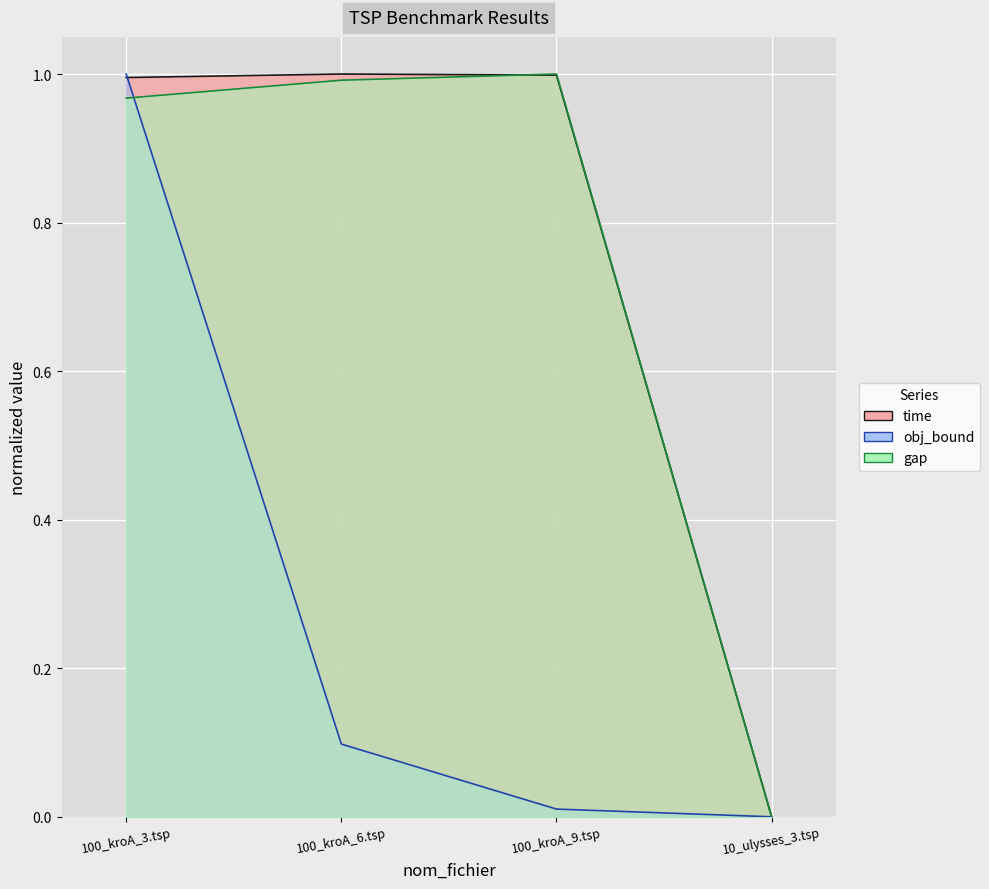

How many interior local peaks does the time series have?

1